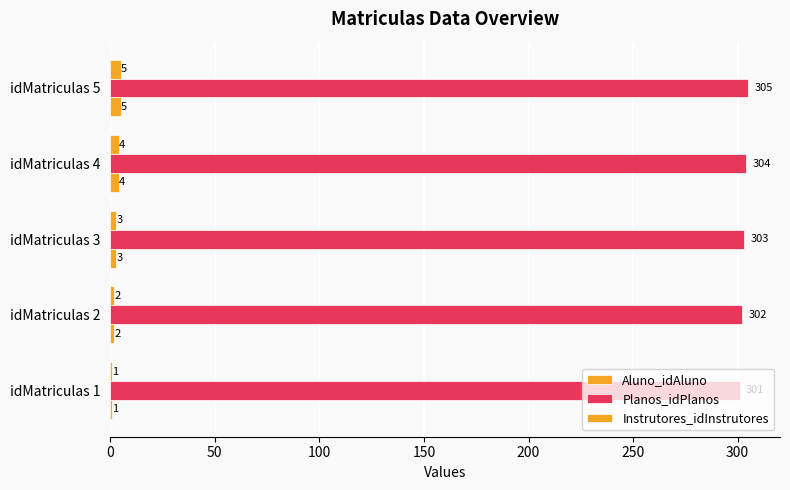

Count the number of data series in this chart.

3